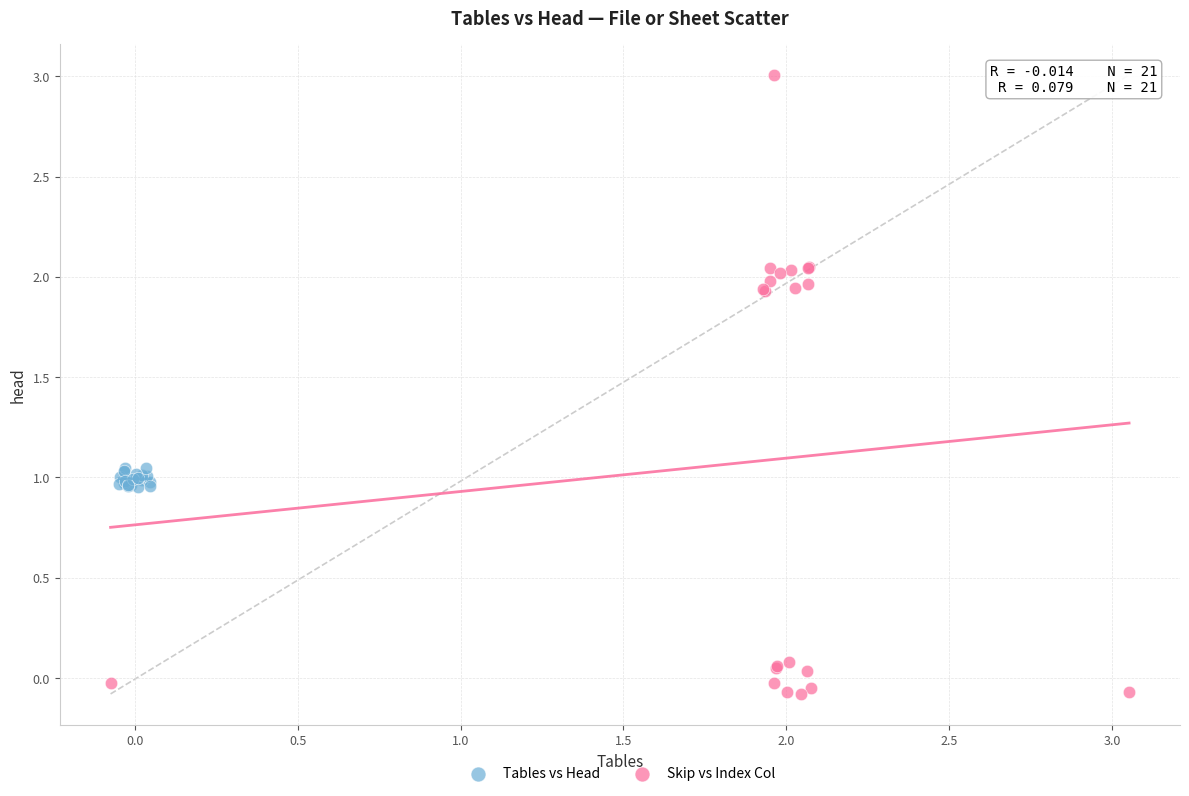

Which series reaches the minimum Y coordinate?

Skip vs Index Col